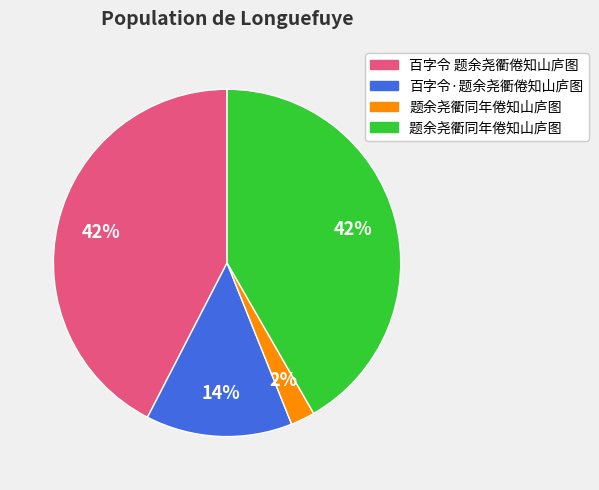

Does any single category account for the majority?

No